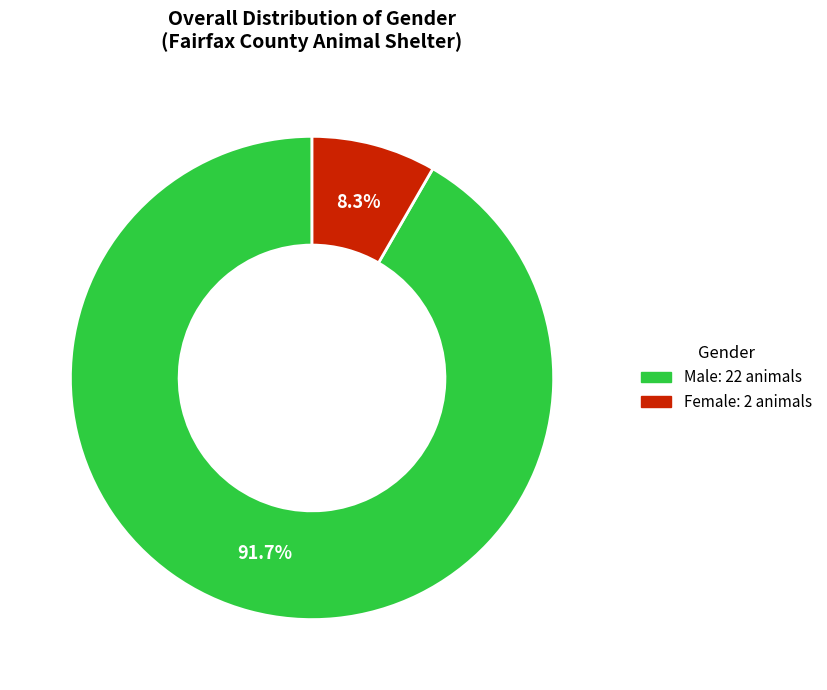

What is the smallest slice in the pie chart?

Female